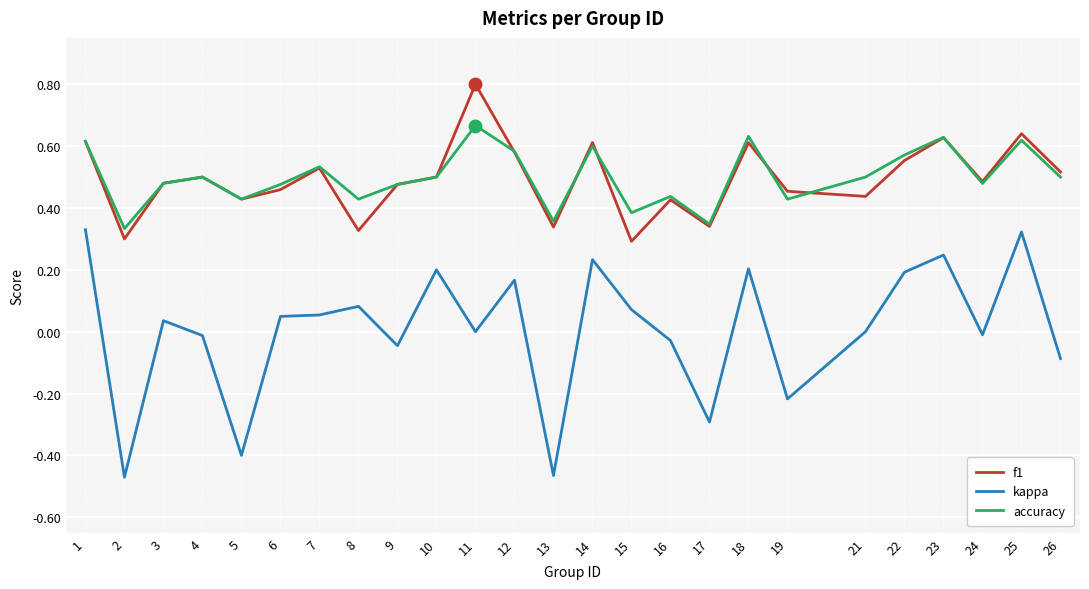

What is the sum of all f1 values?

12.3